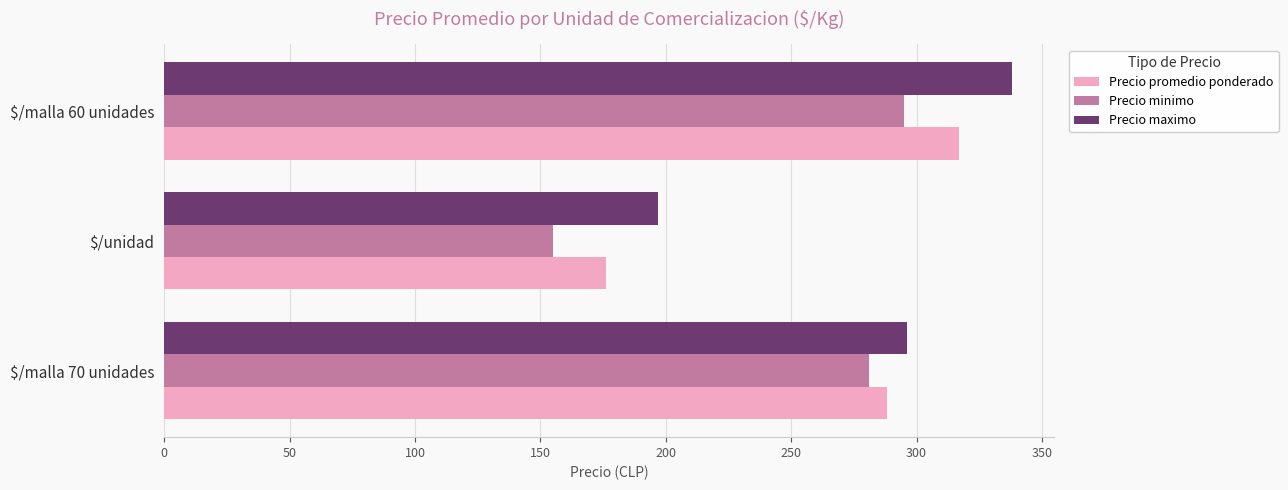

What is the spread (max minus min) of values at $/malla 60 unidades?

43